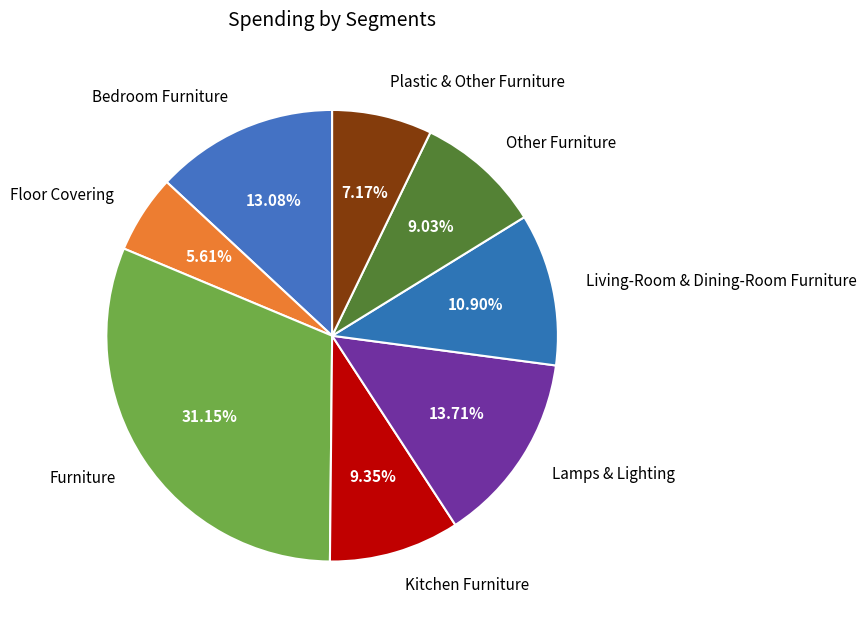

To the nearest percent, what portion does Furniture represent?

31%